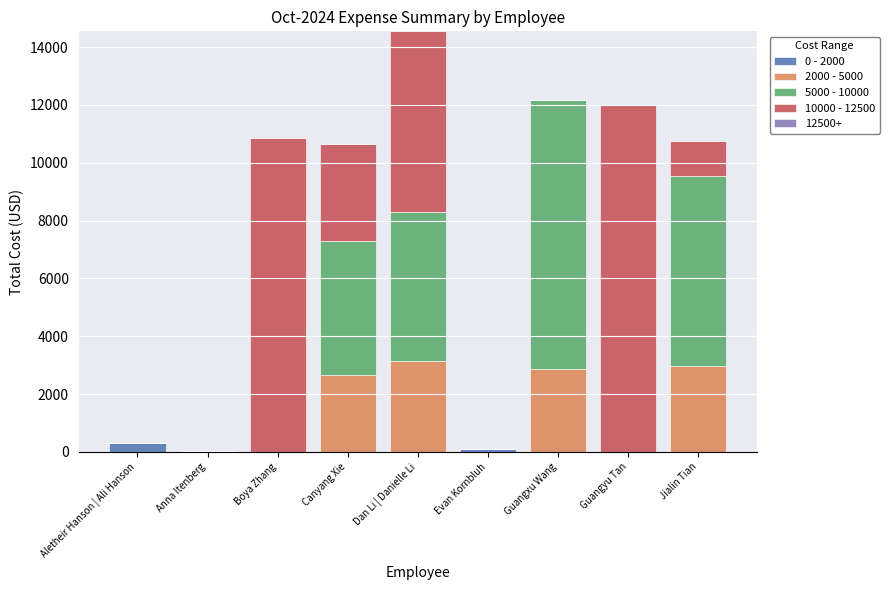

What is the maximum value for 0 - 2000?

319.6